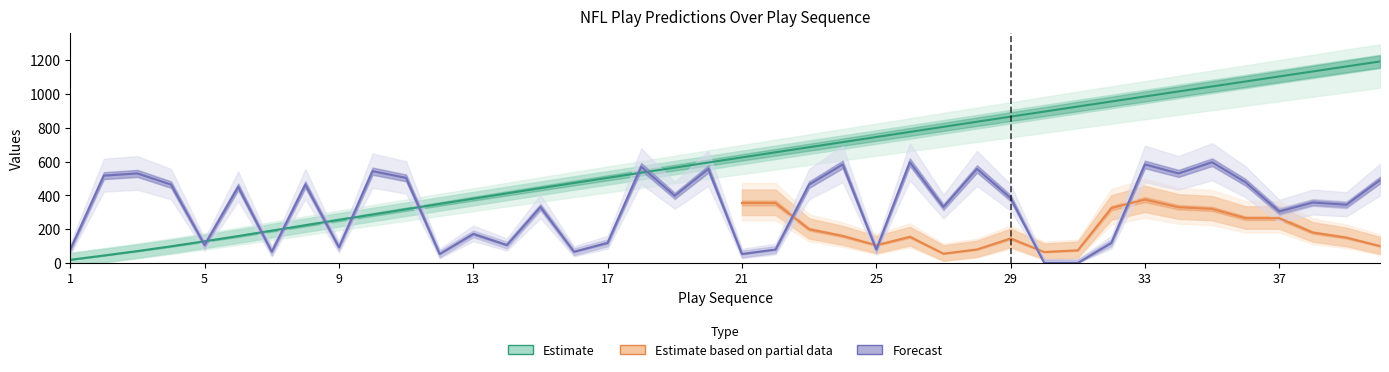

At which label does Cumulative_Predicted reach its peak?

40